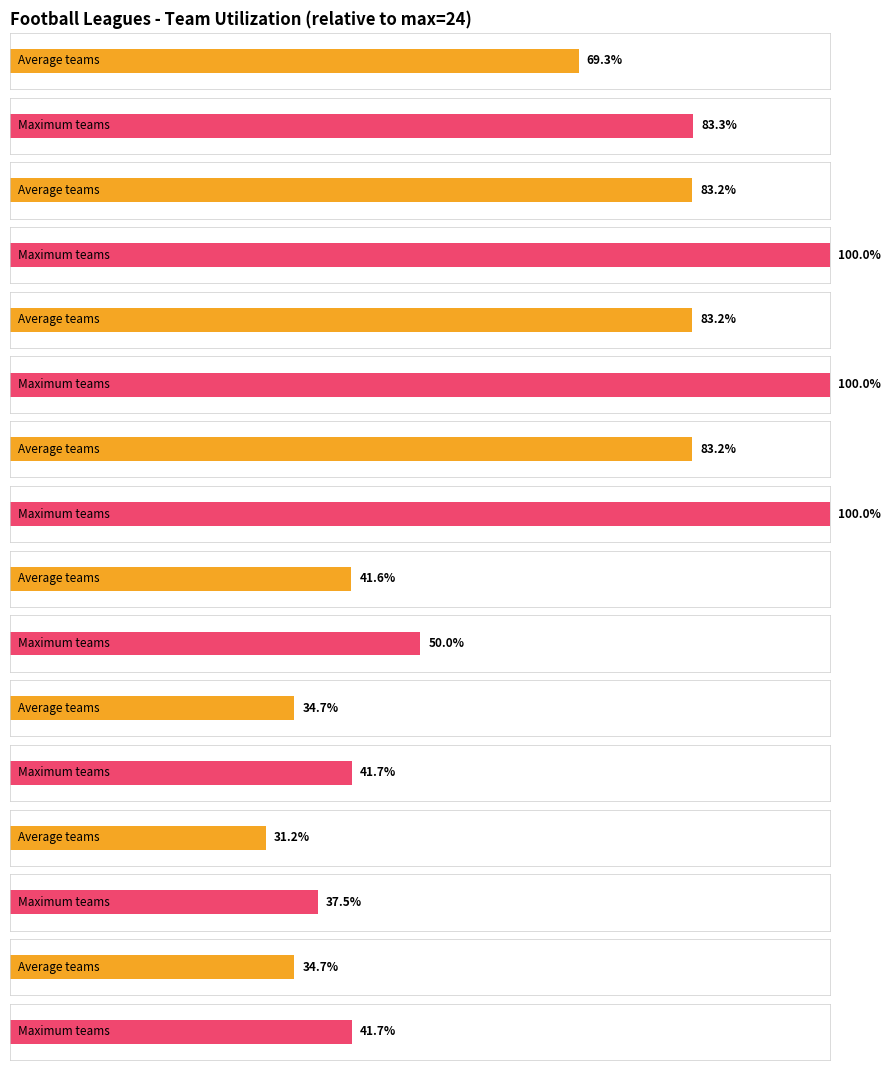

Does the chart contain stacked bars?

No